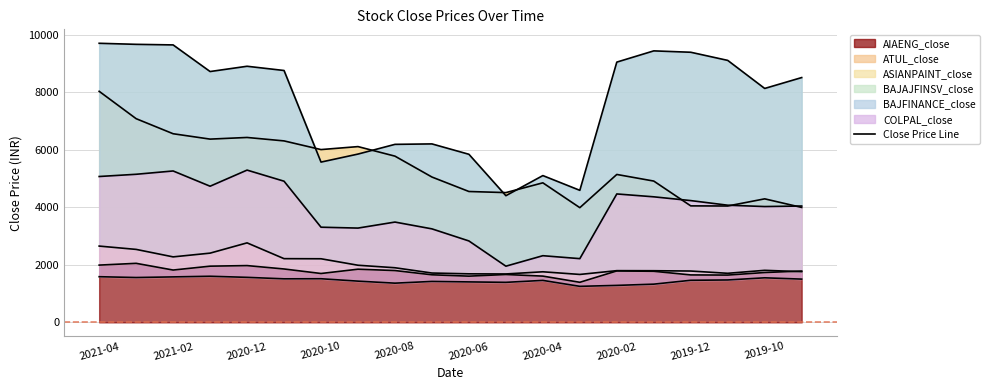

Where do ASIANPAINT_close and AIAENG_close first cross each other?

2019-10-31 and 2019-09-30